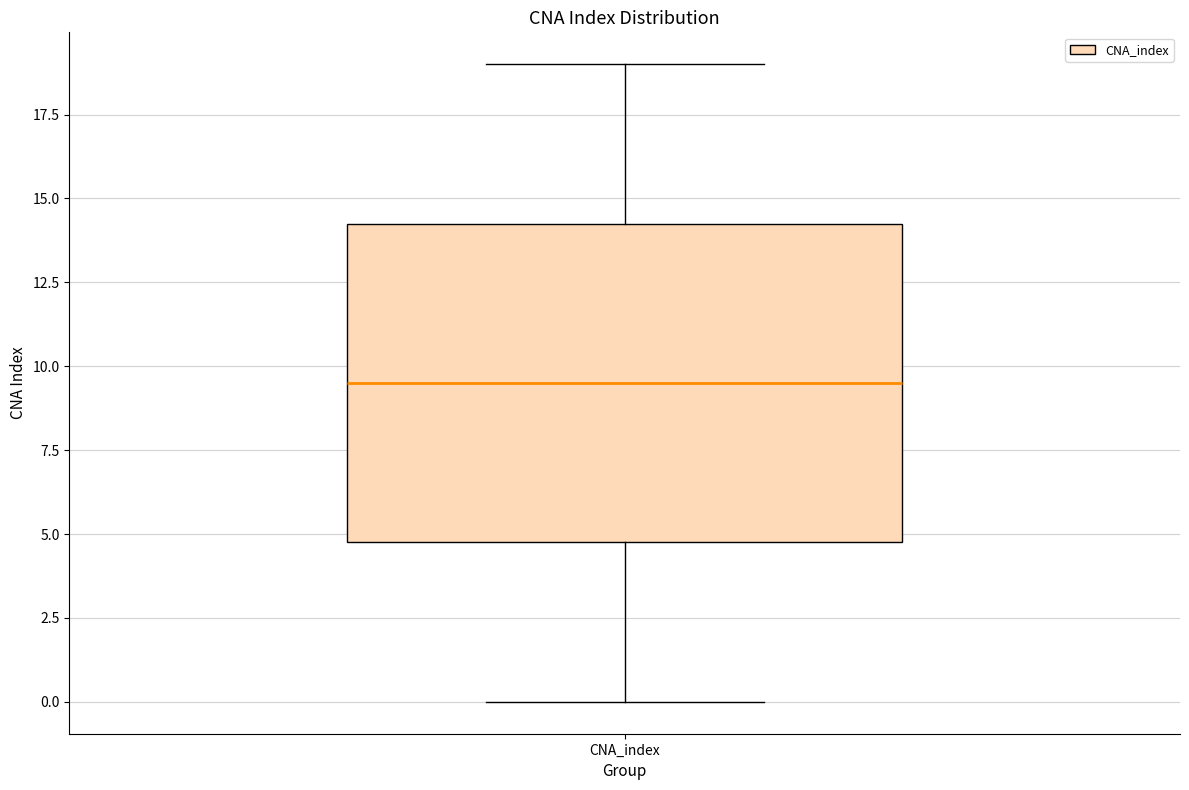

Transcribe this box plot: give where the median line is, the range the box spans, and where the two whiskers end, as read against the y-axis. The values are not printed on the chart, so give them approximately, as read against the axis.

median 9.5, box 5.0 to 14.5, whiskers 0.0 to 19.0